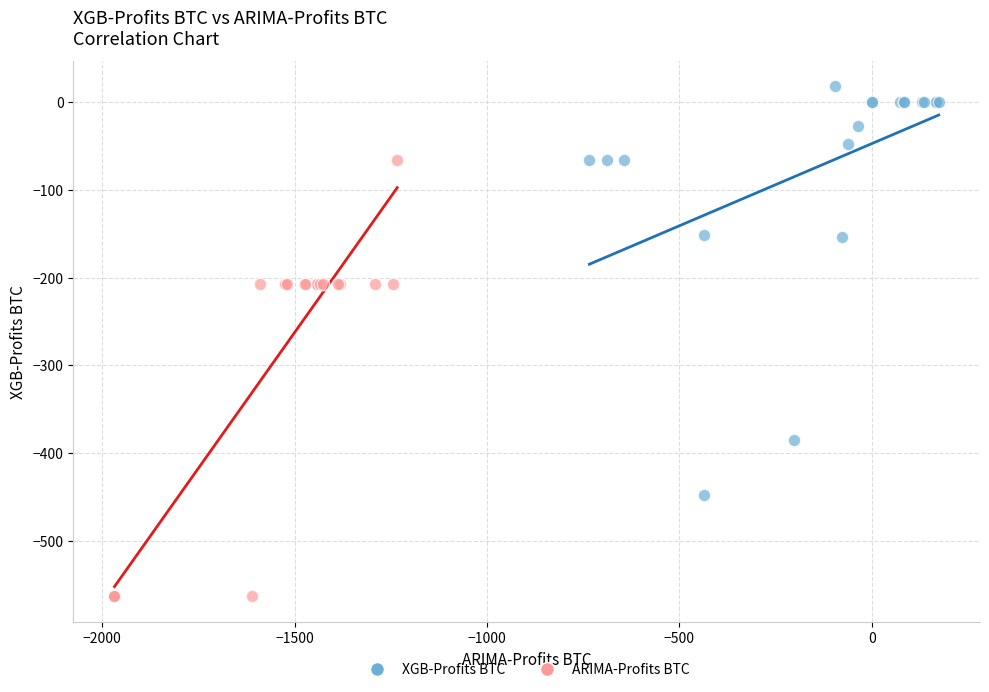

Which series contains the highest Y value?

XGB-Profits BTC